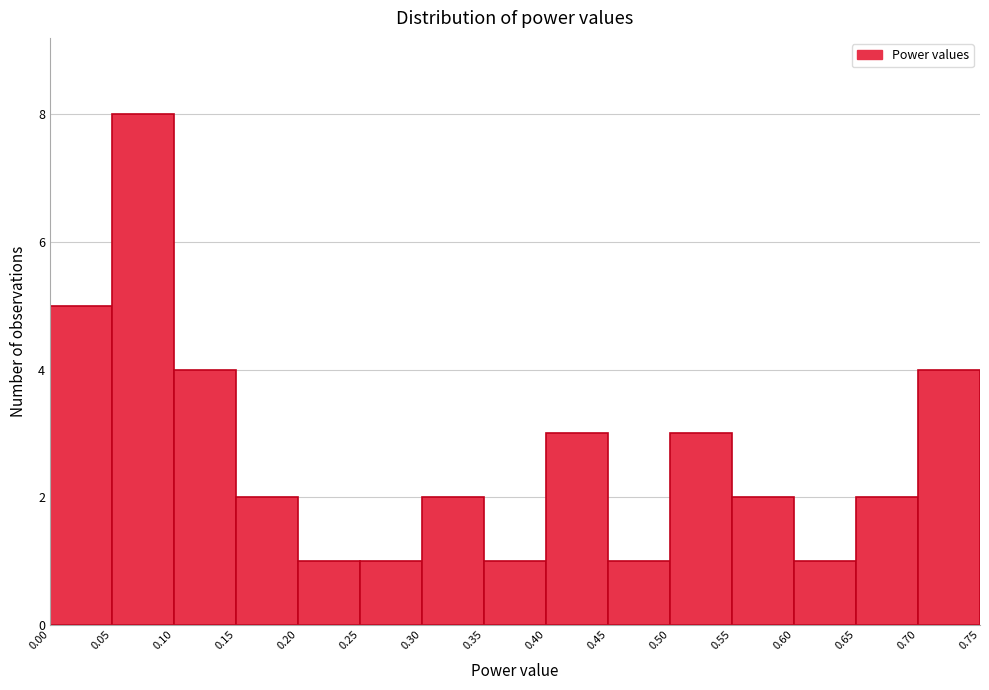

Reading left to right, transcribe this chart: for each bar, give the range it covers on the x-axis and its height. The values are not printed on the chart, so give them approximately, as read against the axis.

0.00 to 0.05: 5
0.05 to 0.10: 8
0.10 to 0.15: 4
0.15 to 0.20: 2
0.20 to 0.25: 1
0.25 to 0.30: 1
0.30 to 0.35: 2
0.35 to 0.40: 1
0.40 to 0.45: 3
0.45 to 0.50: 1
0.50 to 0.55: 3
0.55 to 0.60: 2
0.60 to 0.65: 1
0.65 to 0.70: 2
0.70 to 0.75: 4